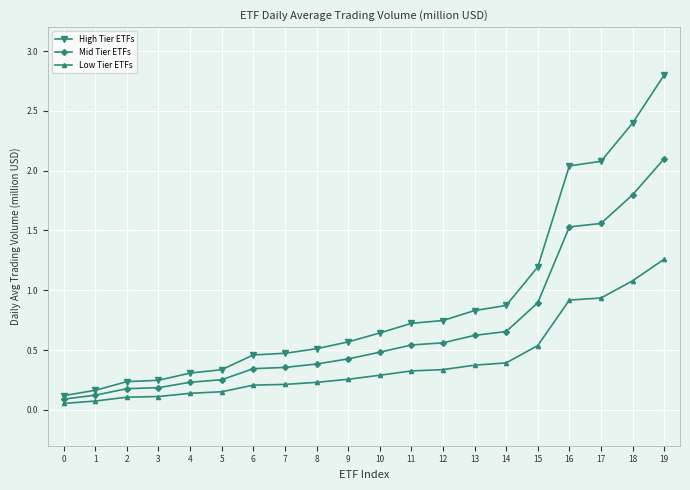

True or false: High Tier ETFs and Mid Tier ETFs cross at least once.

False